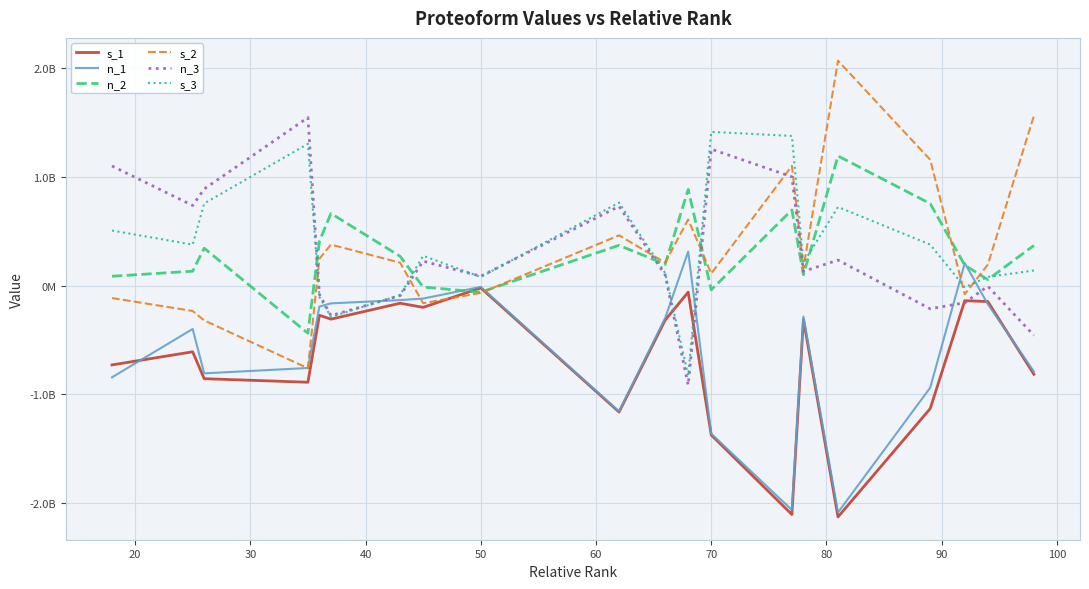

Does the chart display data point markers on the line(s)?

No